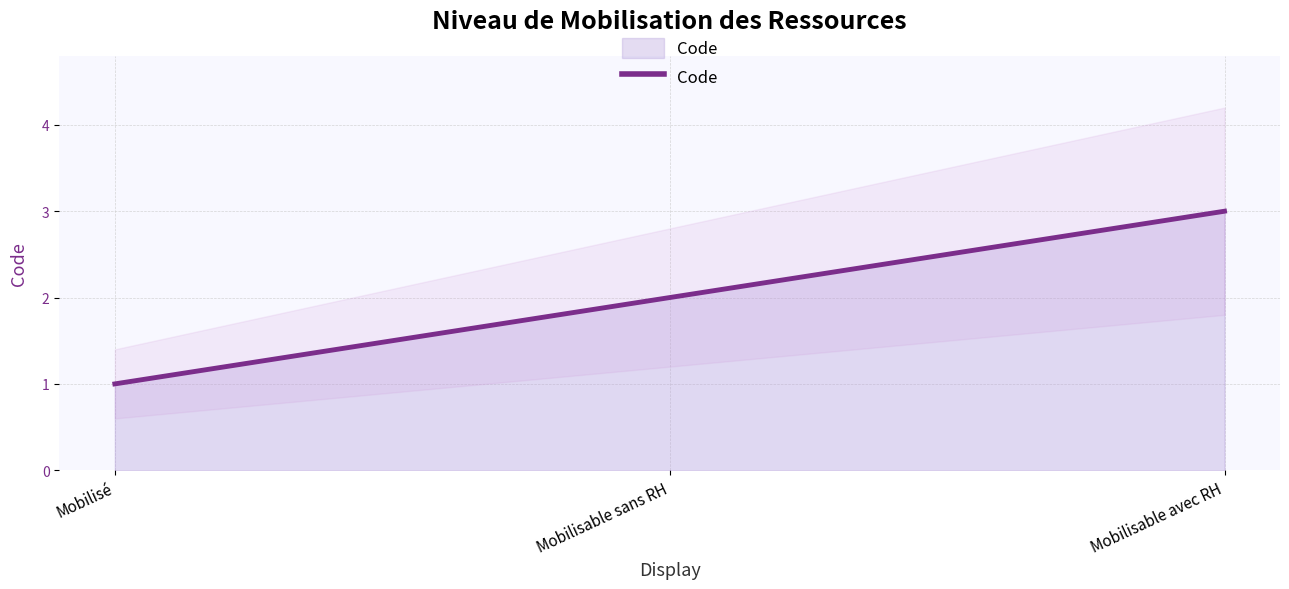

Does the chart have visible grid lines?

Yes